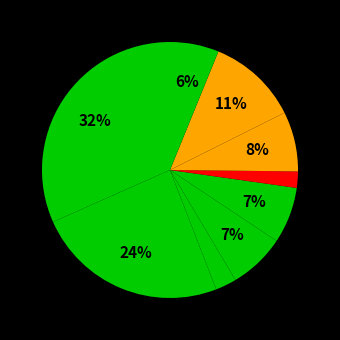

Rank the categories by value from lowest to highest.

6, 3, 9, 4, 5, 7, 8, 2, 1